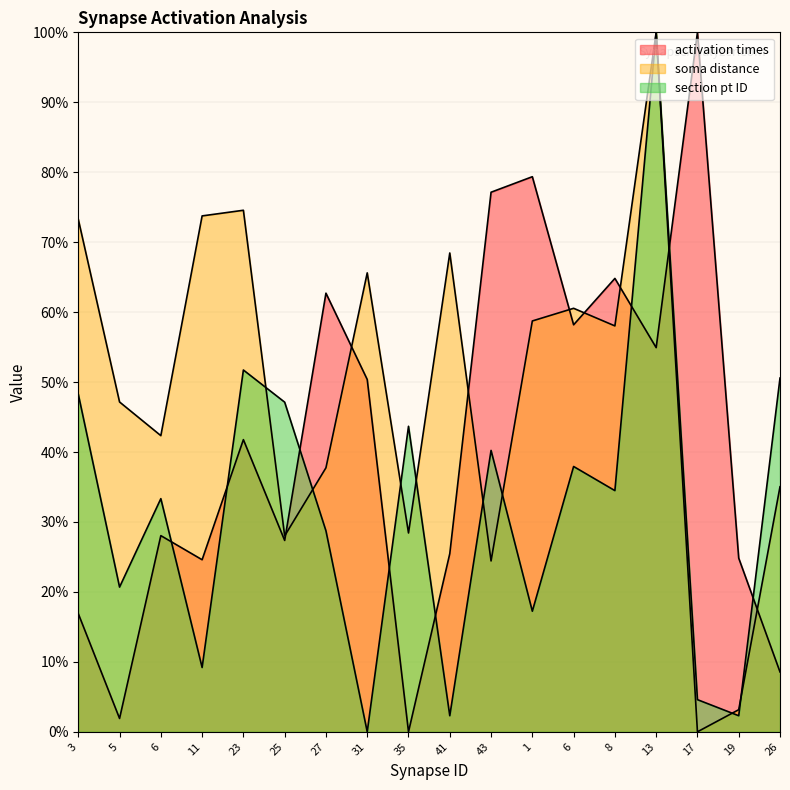

What is the label of the 10th point from the left?

41